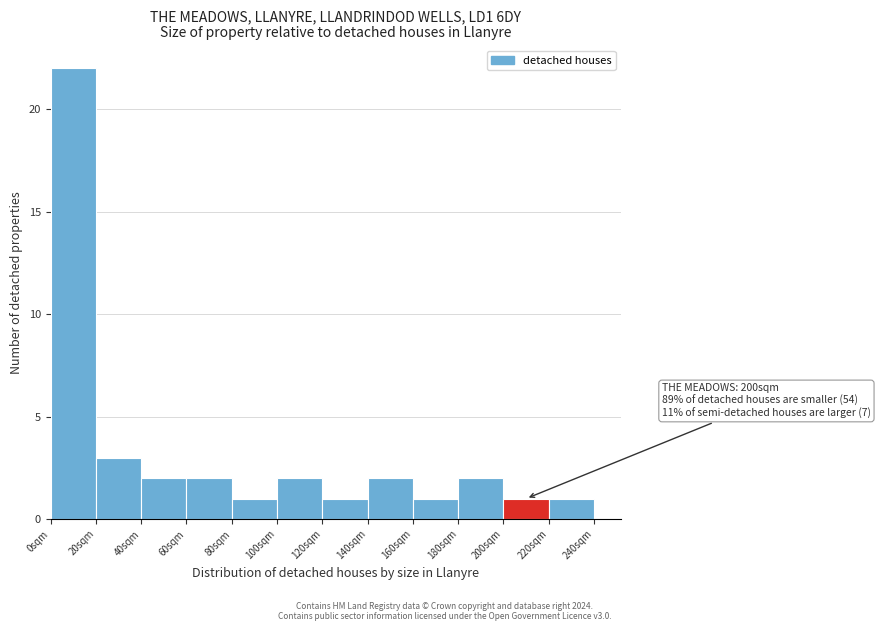

Over which range of the x-axis is the bar tallest?

0 to 20